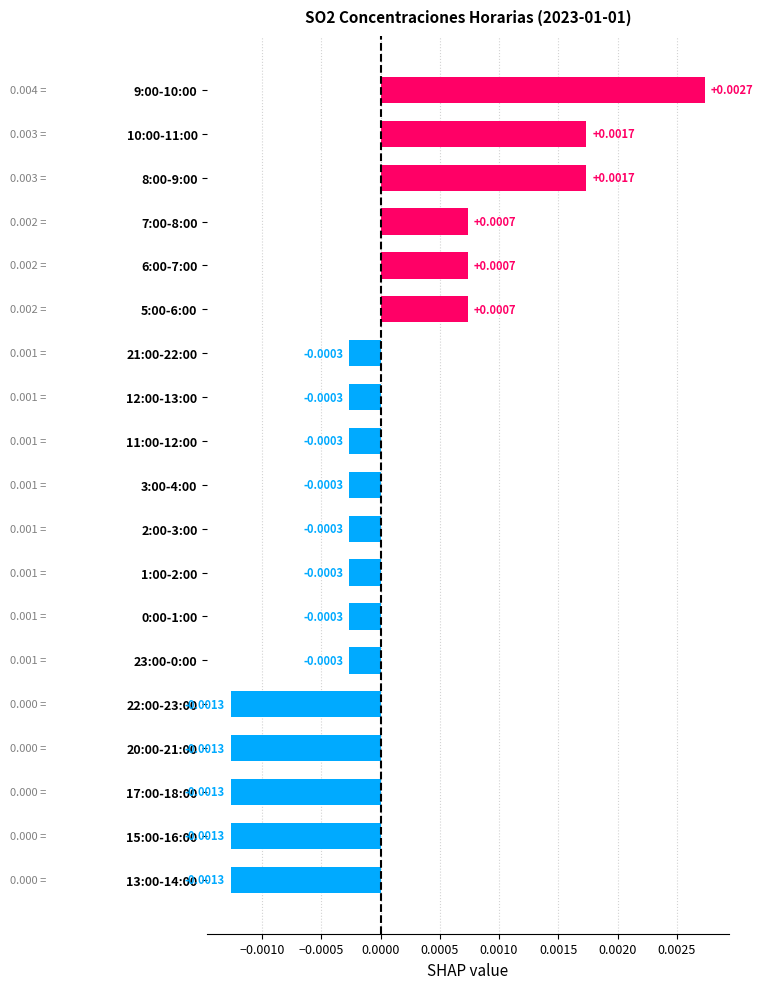

Between 9:00-10:00 and 20:00-21:00, which is larger?

9:00-10:00